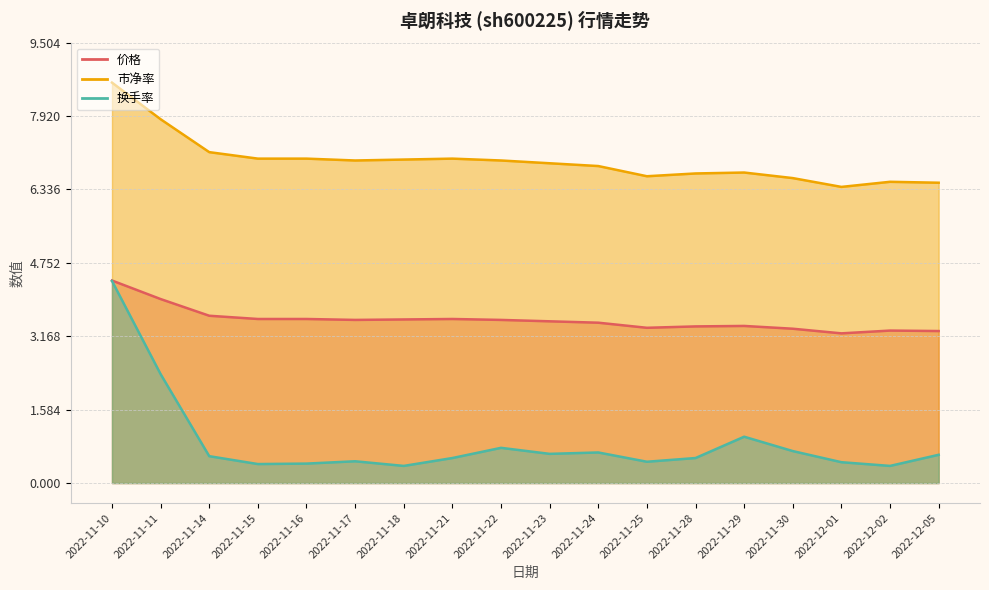

Reading right to left, list all the values displayed in this chart.

价格: 3.3	3.3	3.2	3.3	3.4	3.4	3.4	3.5	3.5	3.5	3.5	3.5	3.5	3.5	3.5	3.6	4.0	4.4
市净率: 6.5	6.5	6.4	6.6	6.7	6.7	6.6	6.8	6.9	7.0	7.0	7.0	7.0	7.0	7.0	7.1	7.8	8.6
换手率: 0.6	0.4	0.5	0.7	1.0	0.5	0.5	0.7	0.6	0.8	0.5	0.4	0.5	0.4	0.4	0.6	2.4	4.4